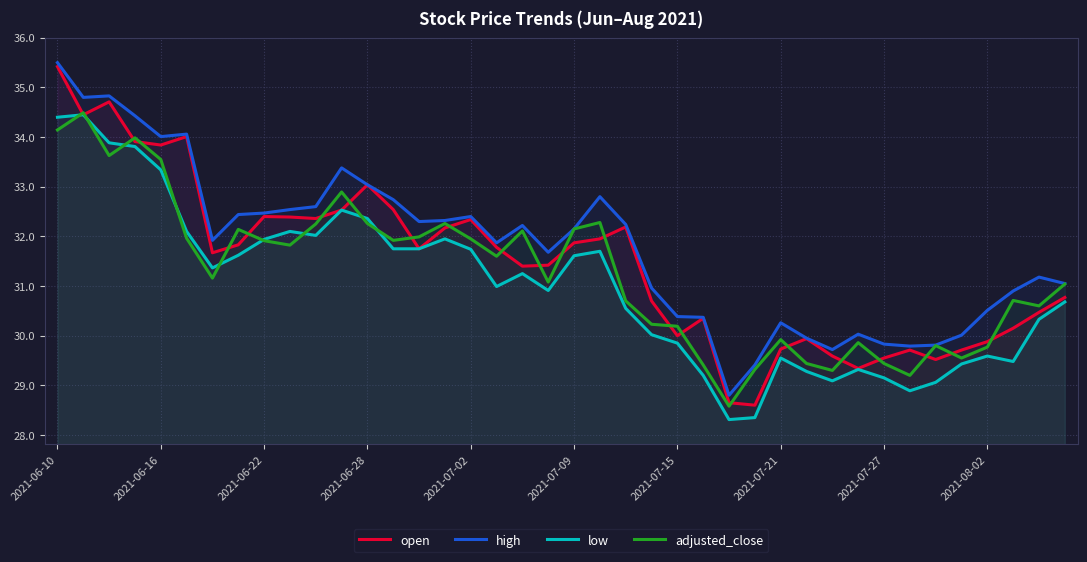

Rank the series by their maximum value, from lowest to highest.

low, adjusted_close, open, high